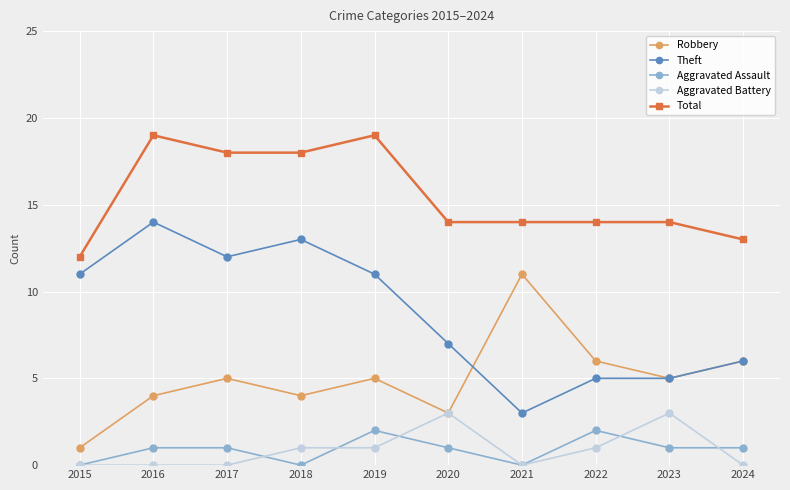

How many lines are shown in the chart?

5